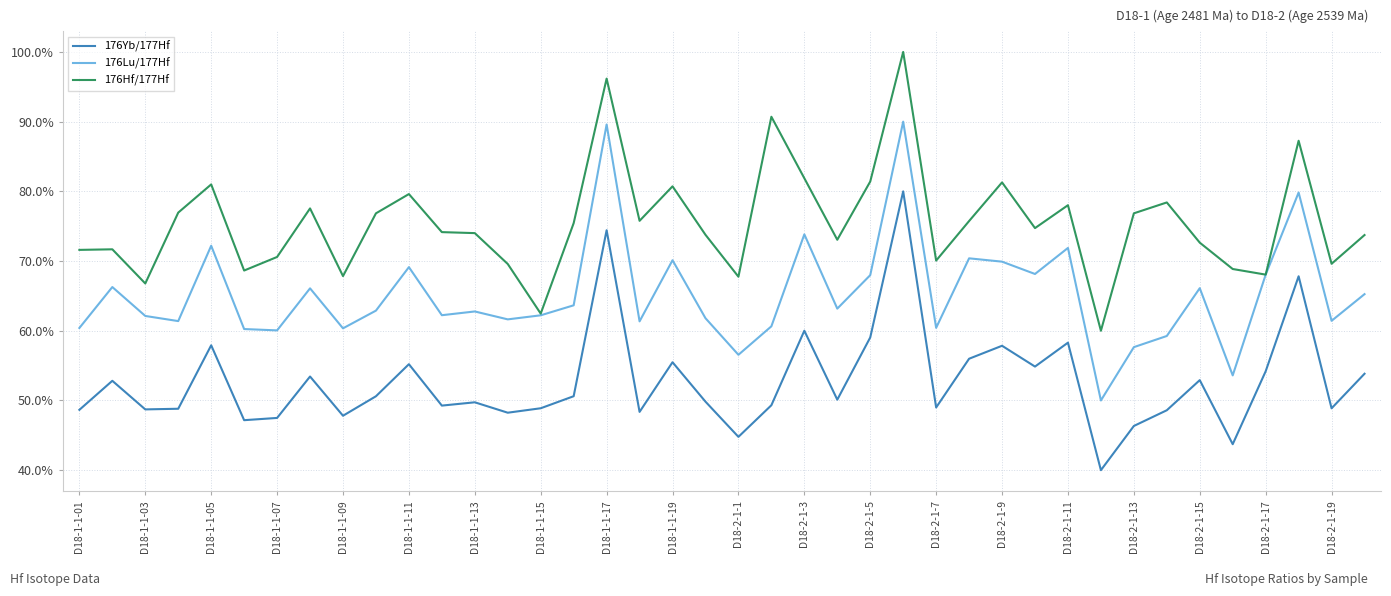

List the series in order of their peak value, lowest first.

176Yb/177Hf, 176Lu/177Hf, 176Hf/177Hf